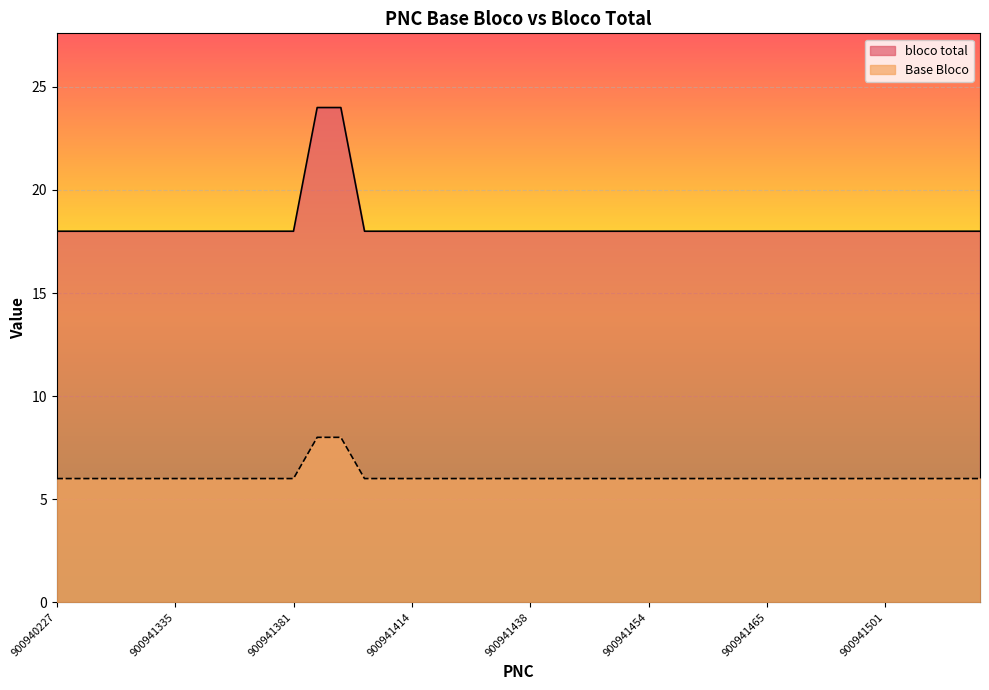

True or false: Base Bloco and bloco total intersect in this chart.

False